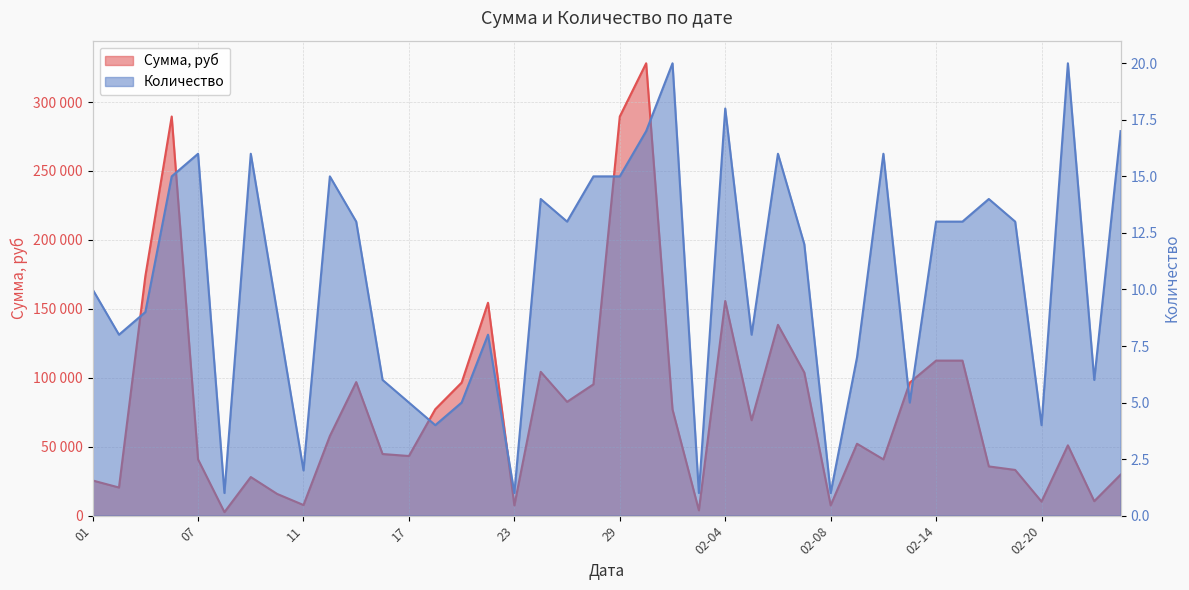

Which series has the widest spread of values?

Сумма, руб